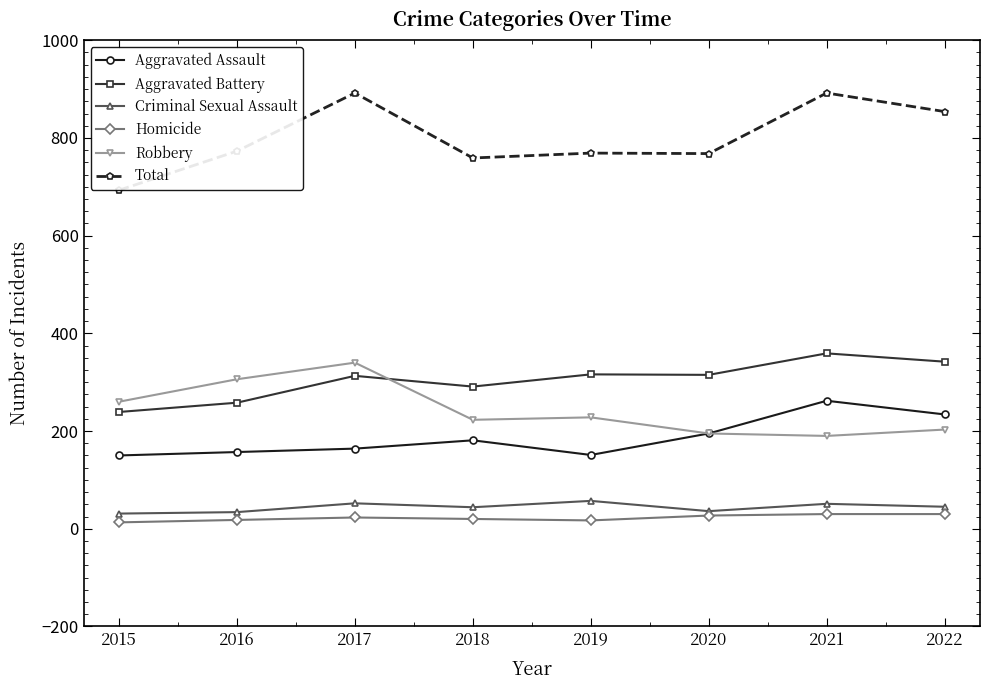

How many lines are shown in the chart?

6